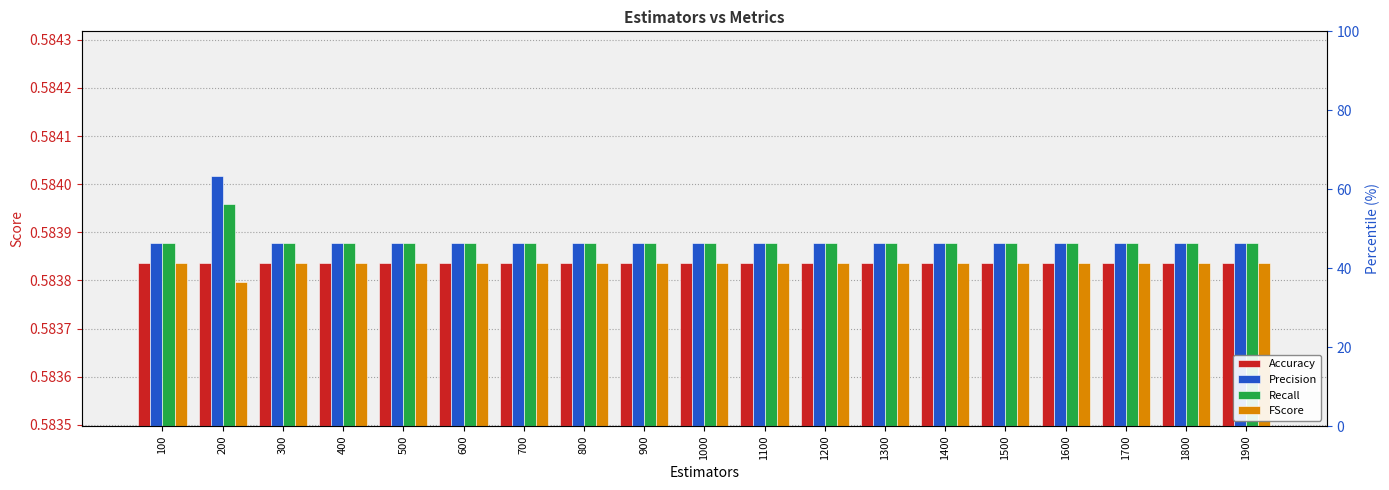

Is it true that Accuracy equals 0.6 at 200?

True